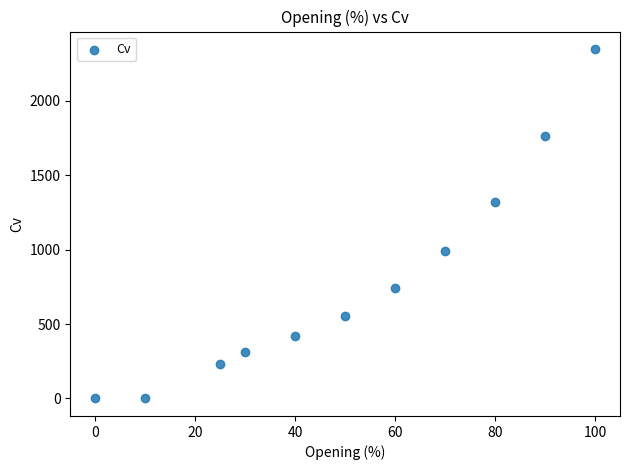

What is the range of Y values (max minus min)?

2345.7